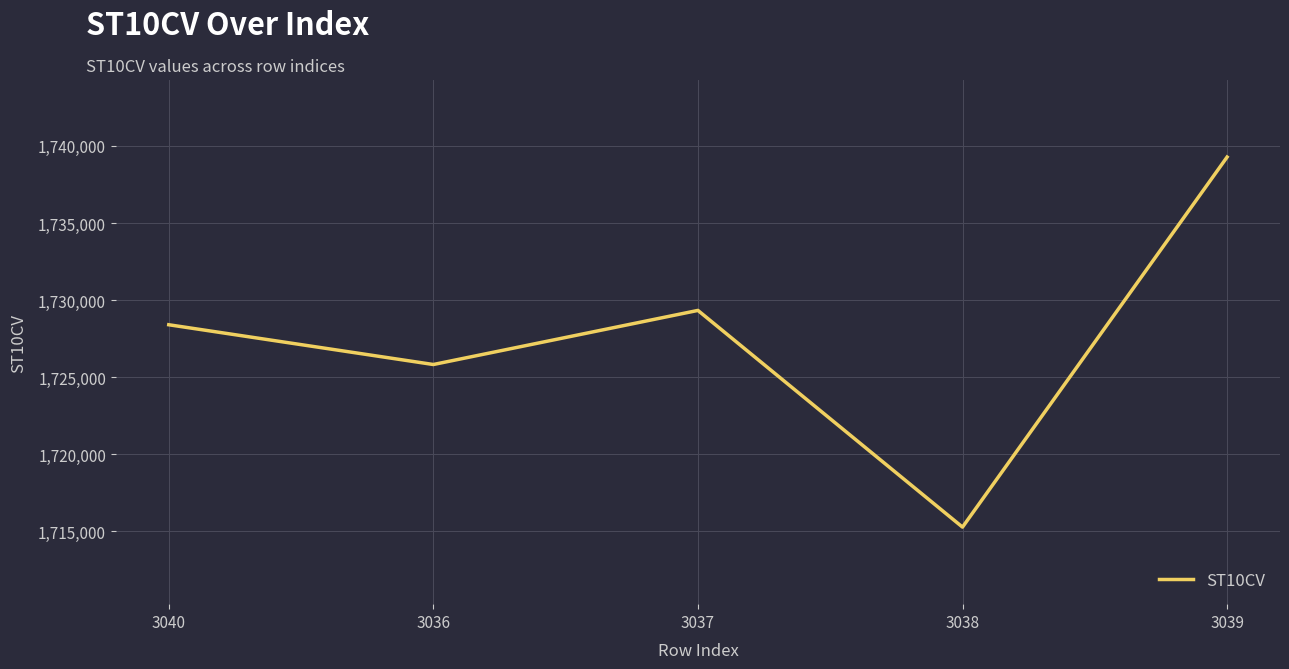

What is the sum of all values?

8638100